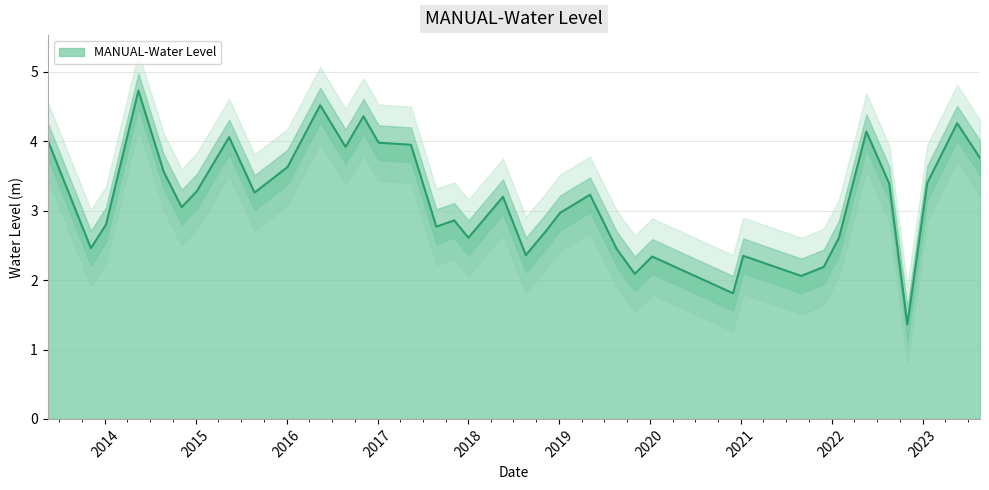

What is the label of the 21st point from the right?

2017-11-05